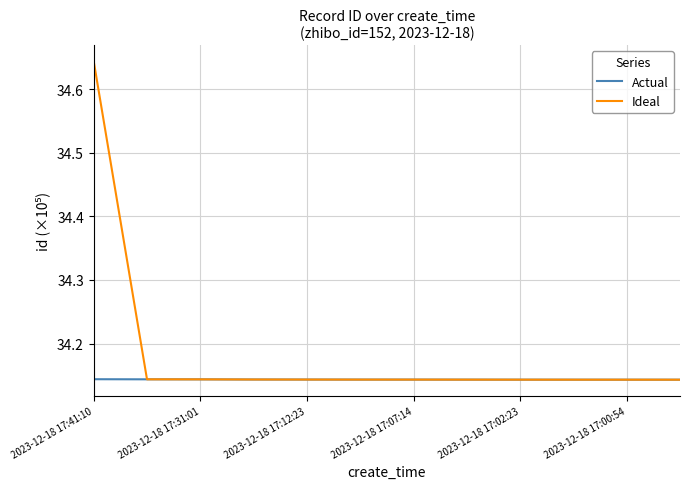

Which series has the widest spread of values?

Ideal